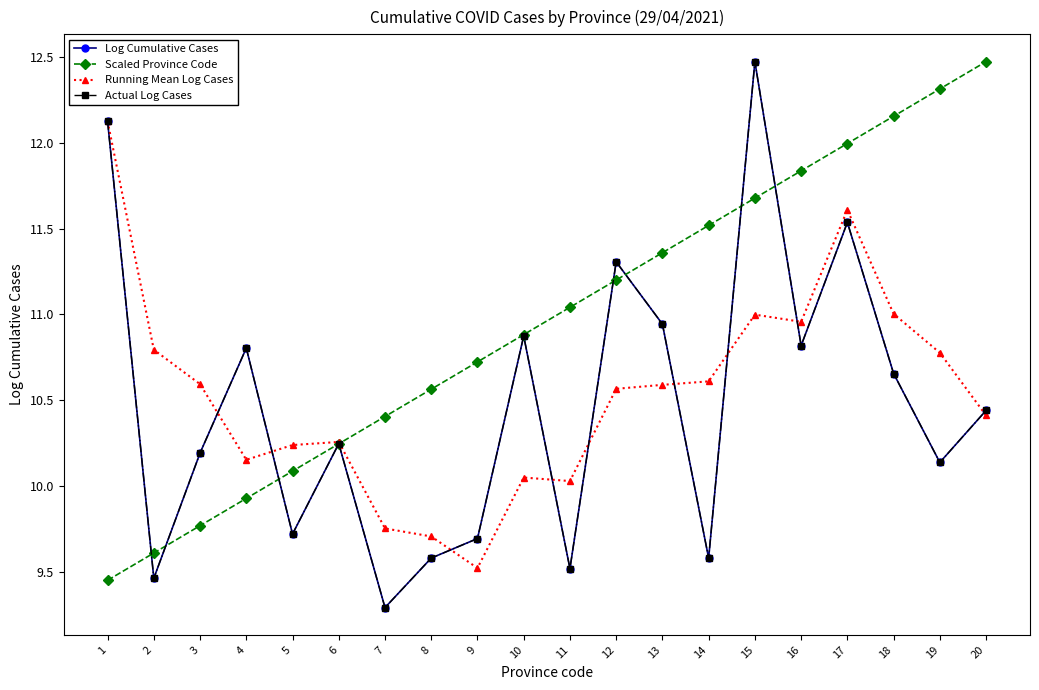

Does the chart have visible grid lines?

No